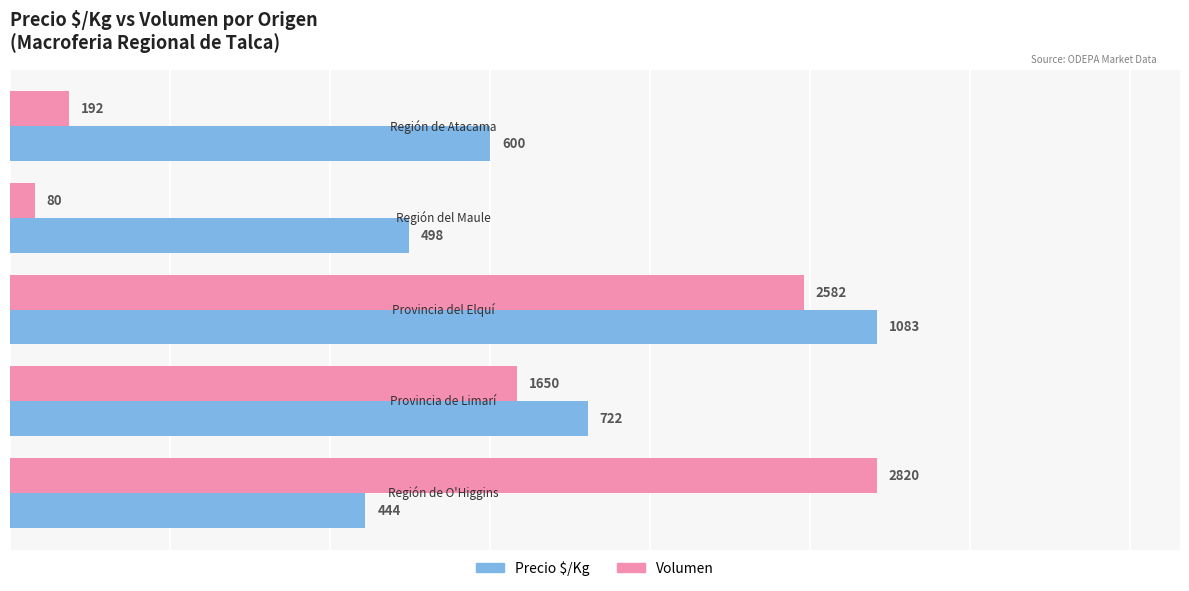

List the series in order of their overall mean, lowest first.

Volumen, Precio $/Kg